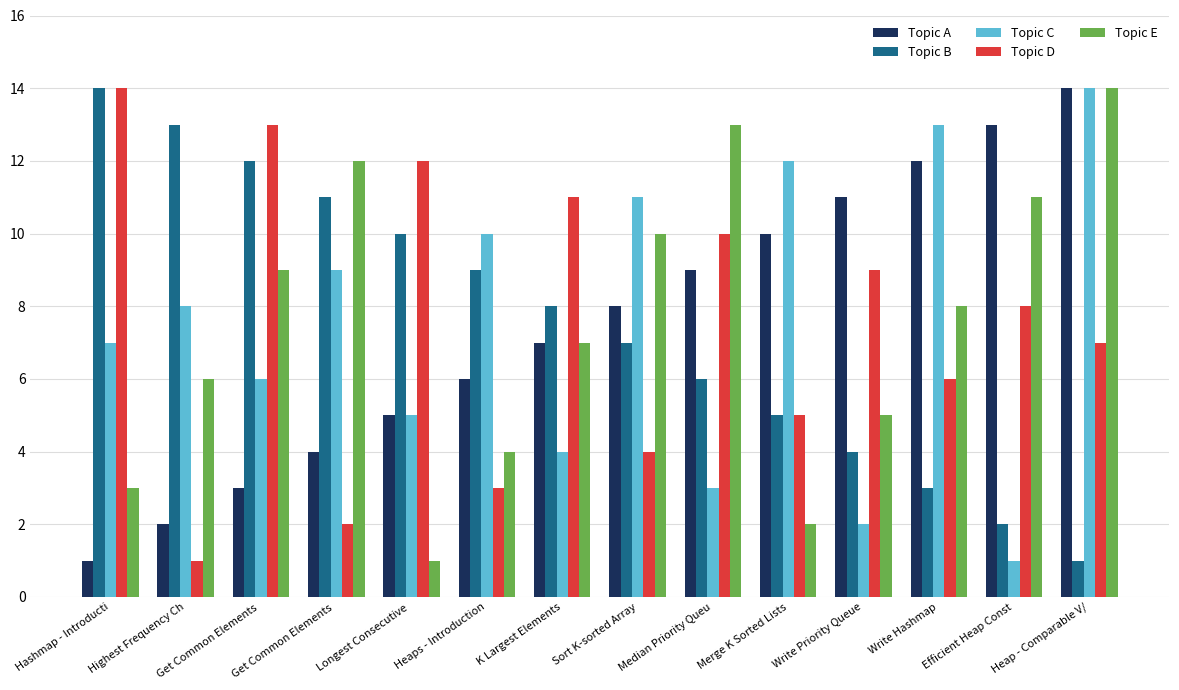

Are the bars horizontal?

No